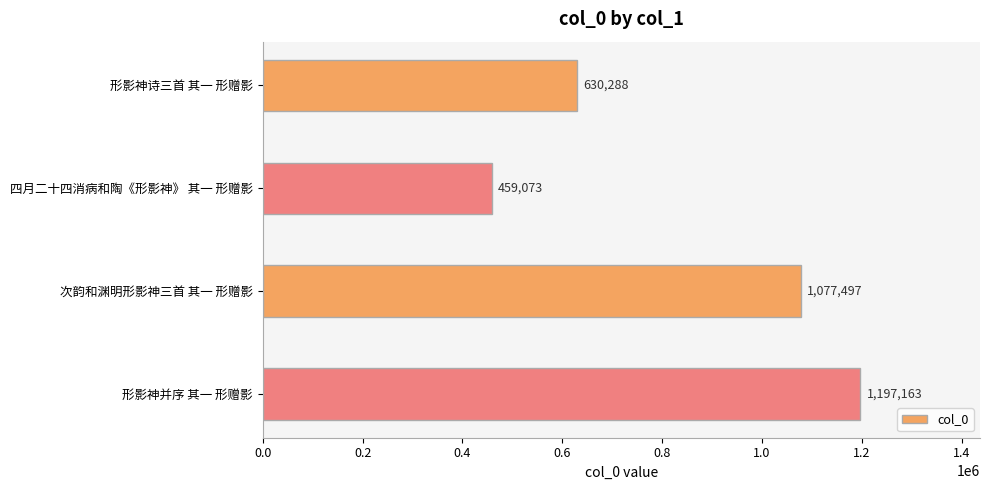

Reading top to bottom, what are all the values shown in this chart?

形影神诗三首 其一 形赠影=630288	四月二十四消病和陶《形影神》 其一 形赠影=459073	次韵和渊明形影神三首 其一 形赠影=1077497	形影神并序 其一 形赠影=1197163